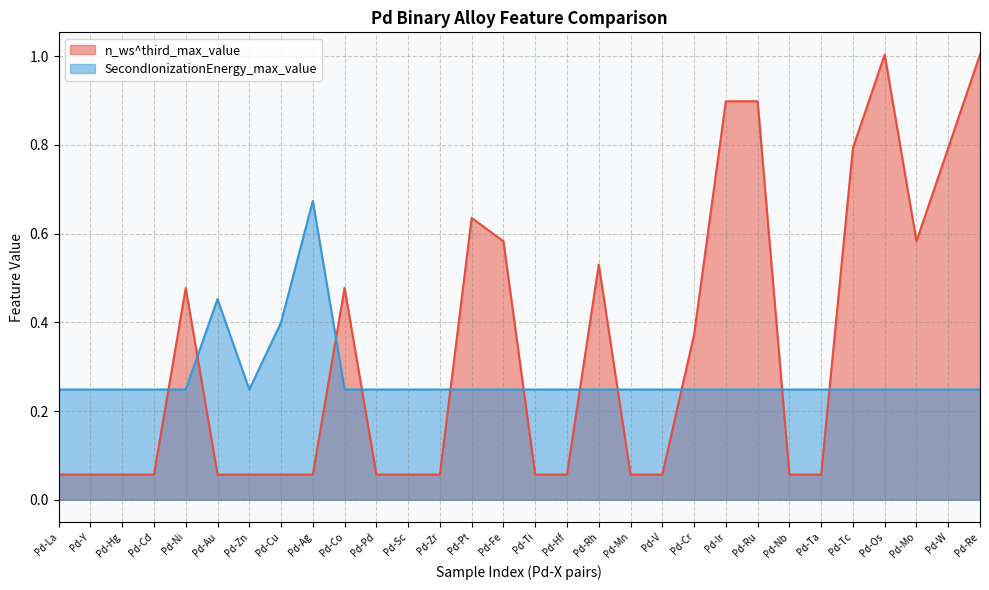

Rank the series by their average value, from lowest to highest.

SecondIonizationEnergy_max_value, n_ws^third_max_value